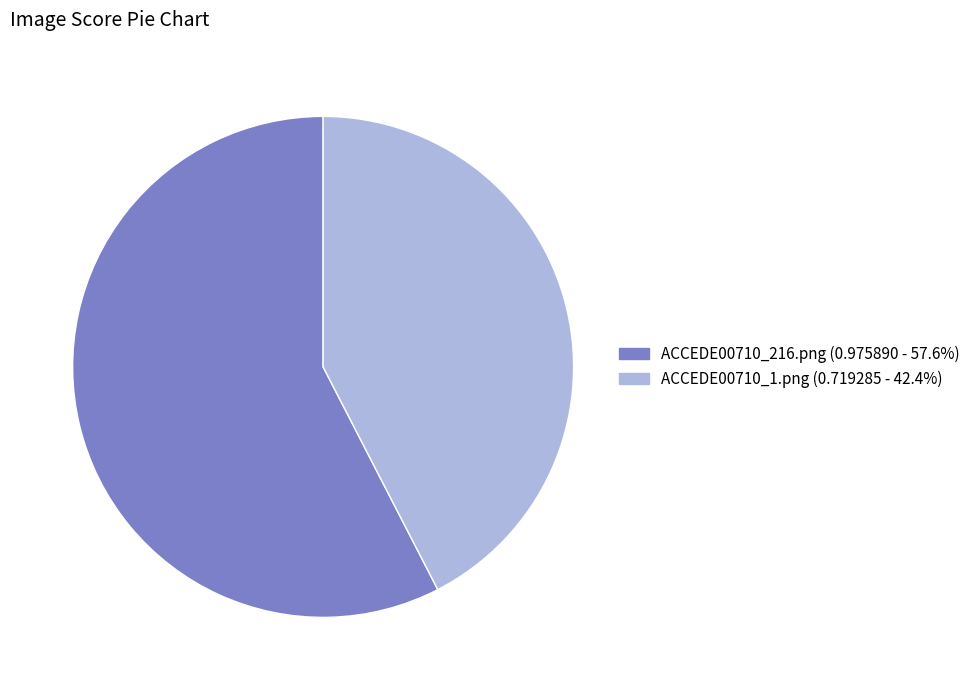

The ACCEDE00710_1.png slice represents 36% of the pie. True or false?

False